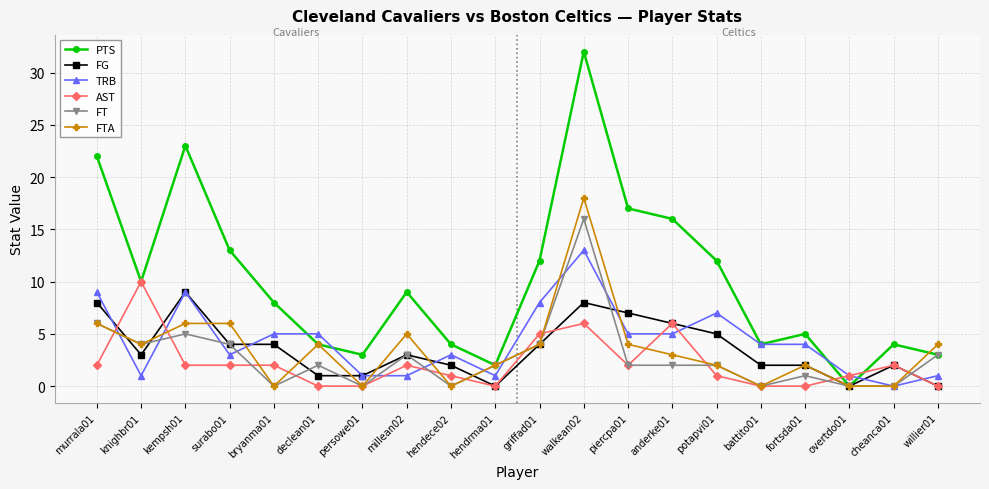

What are all the series names shown in the legend?

PTS, FG, TRB, AST, FT, FTA